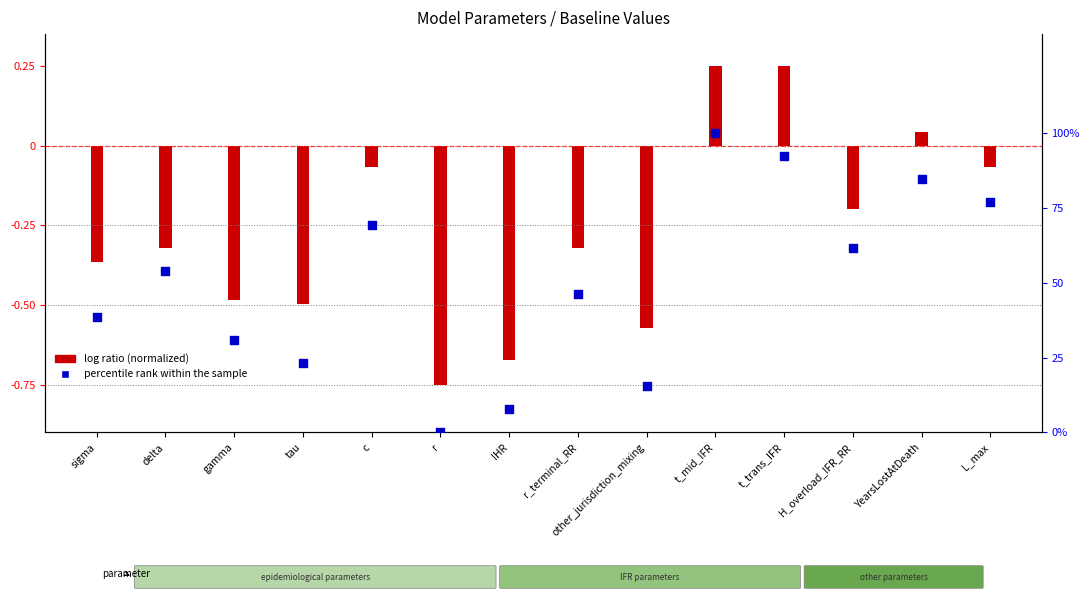

Which series reaches the minimum Y coordinate?

log ratio (normalized)